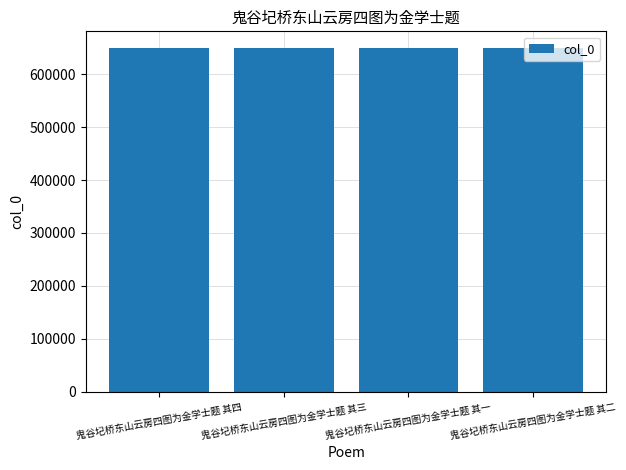

True or false: the data shows 268181 at 鬼谷圮桥东山云房四图为金学士题 其三.

False